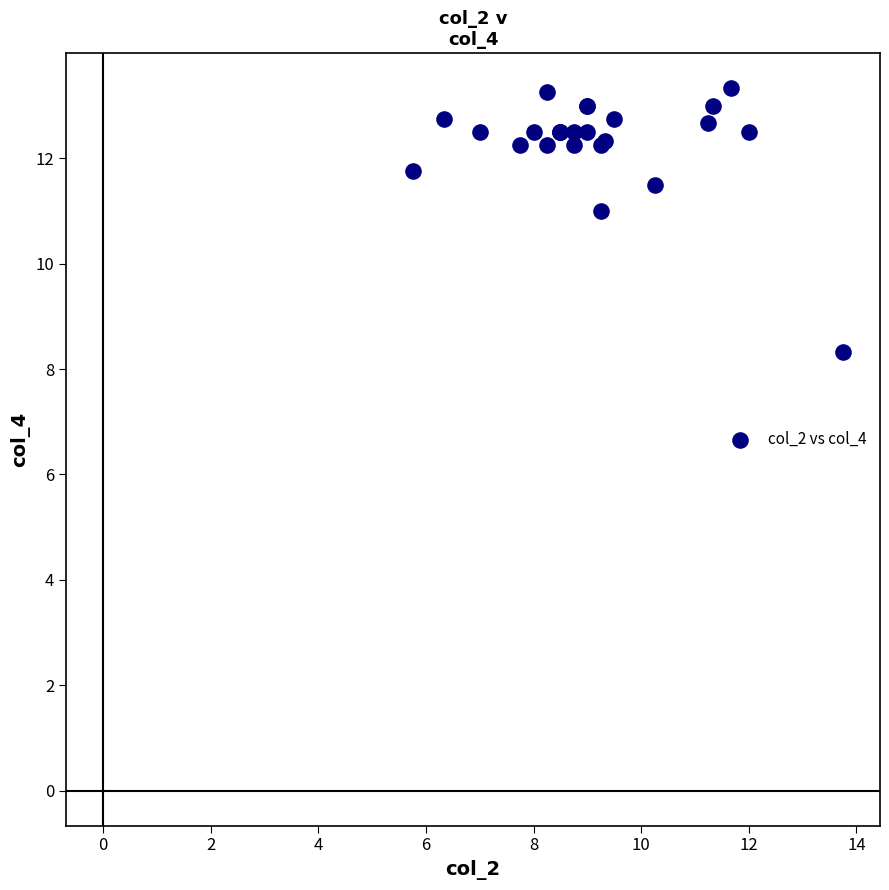

What Y value in the scatter plot is closest to 10?

11.0